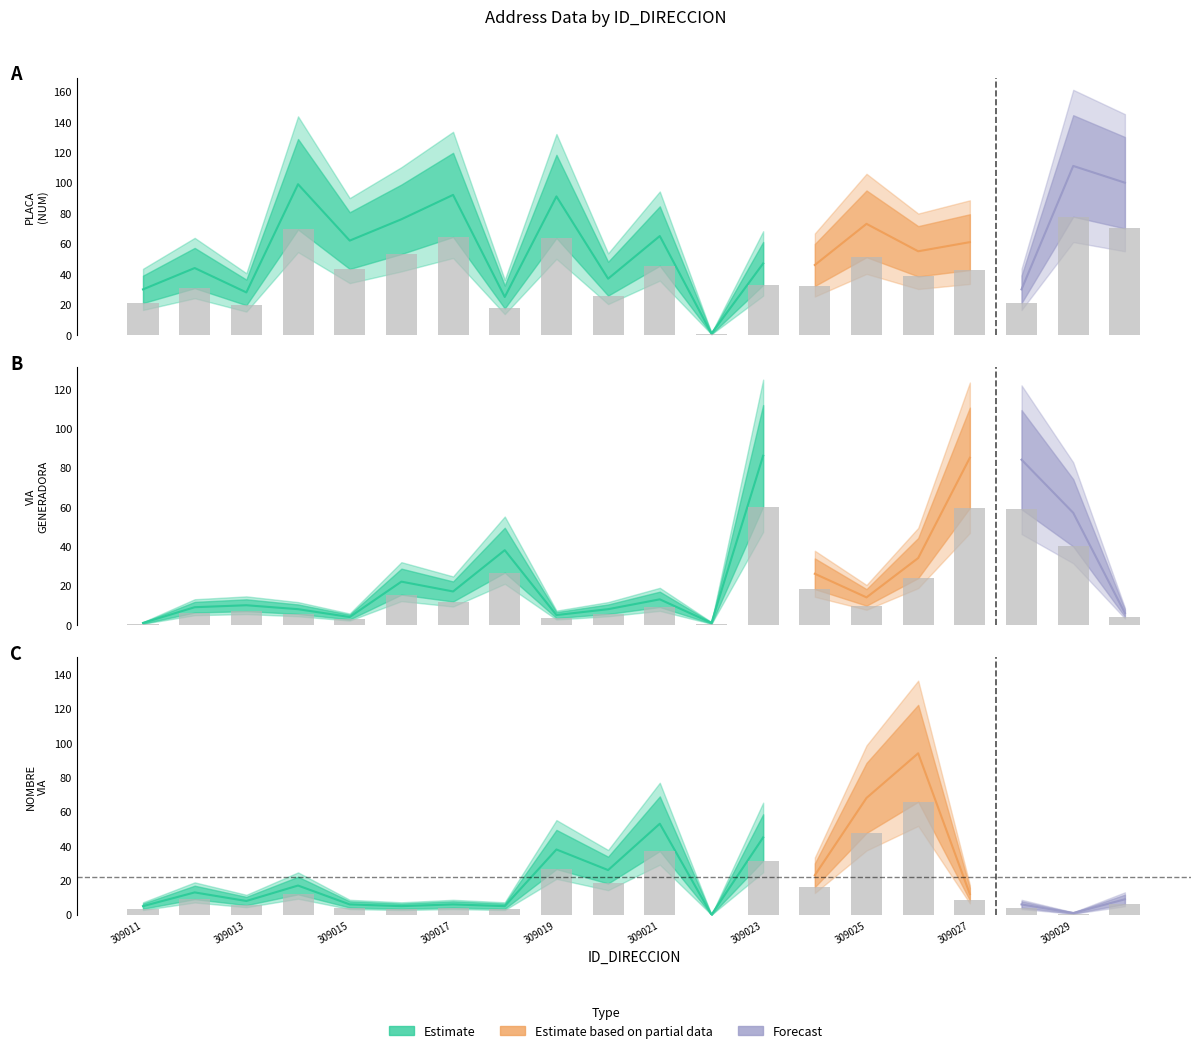

What is the value of the NUMERO_PLACA_DIRECCION bar at the 10th from the left?

25.9